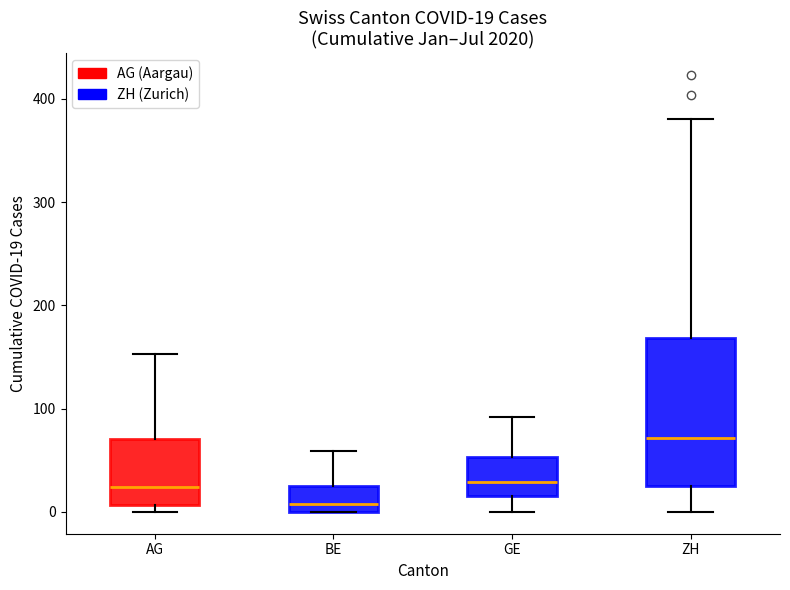

Comparing the boxes themselves (not the whiskers), which one is the tallest?

ZH